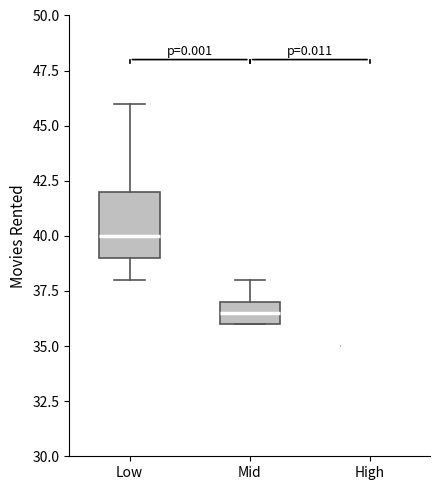

Reading left to right, transcribe this box plot: for each box, give where its median line is, the range the box spans, and where its two whiskers end, as read against the y-axis. The values are not printed on the chart, so give them approximately, as read against the axis.

Low: median 40.0, box 39.0 to 42.0, whiskers 38.0 to 46.0
Mid: median 36.5, box 36.0 to 37.0, whiskers 36.0 to 38.0
High: box collapsed to a line at 35.0, whiskers 35.0 to 35.0